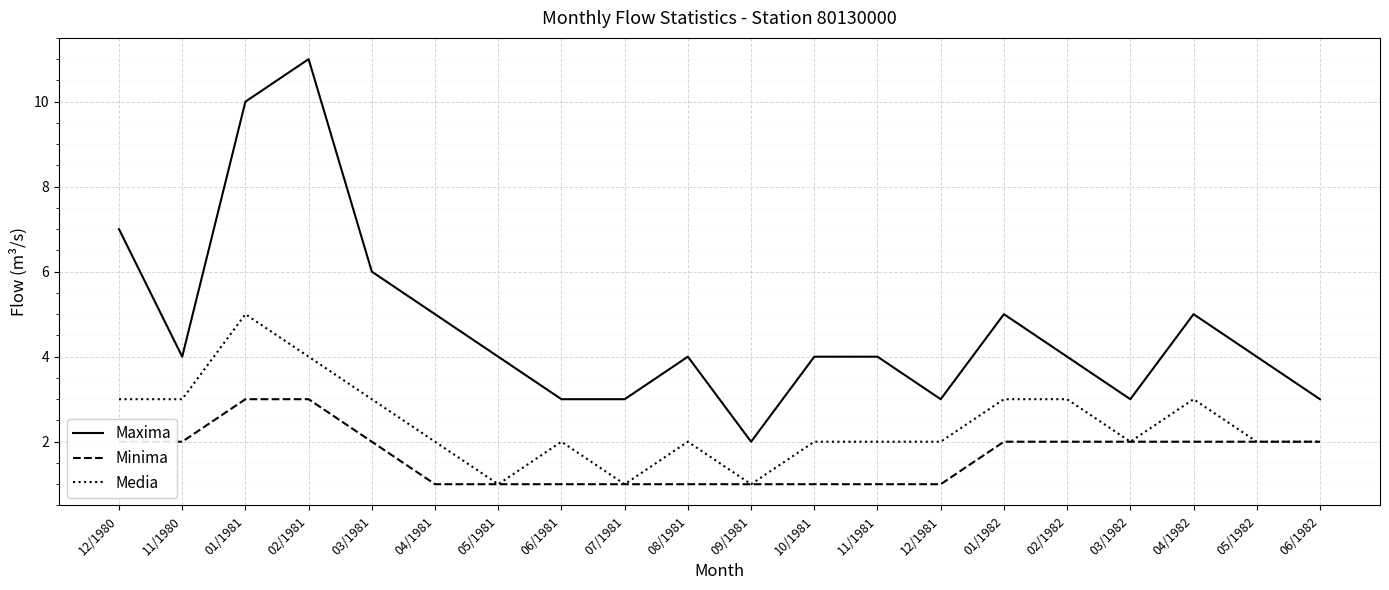

What is the average value of the Media series?

2